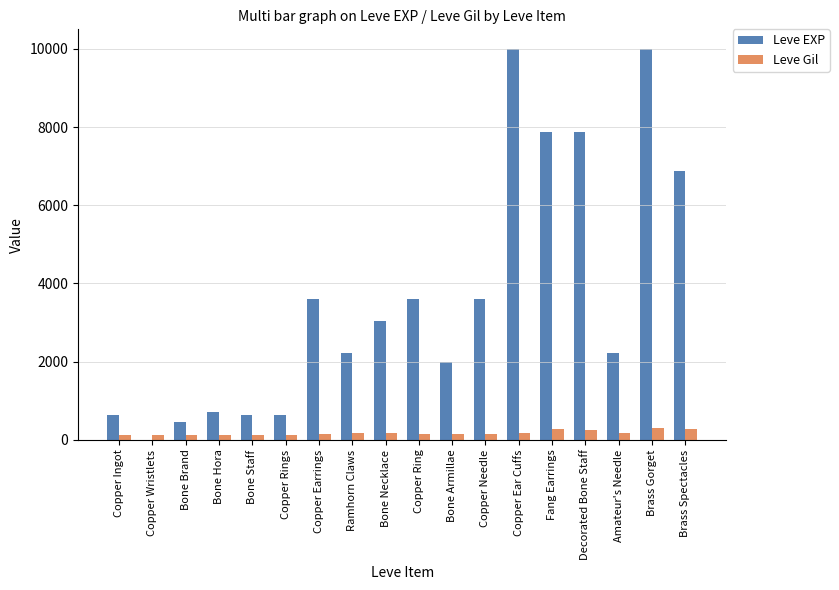

What is the greatest value displayed?

9990